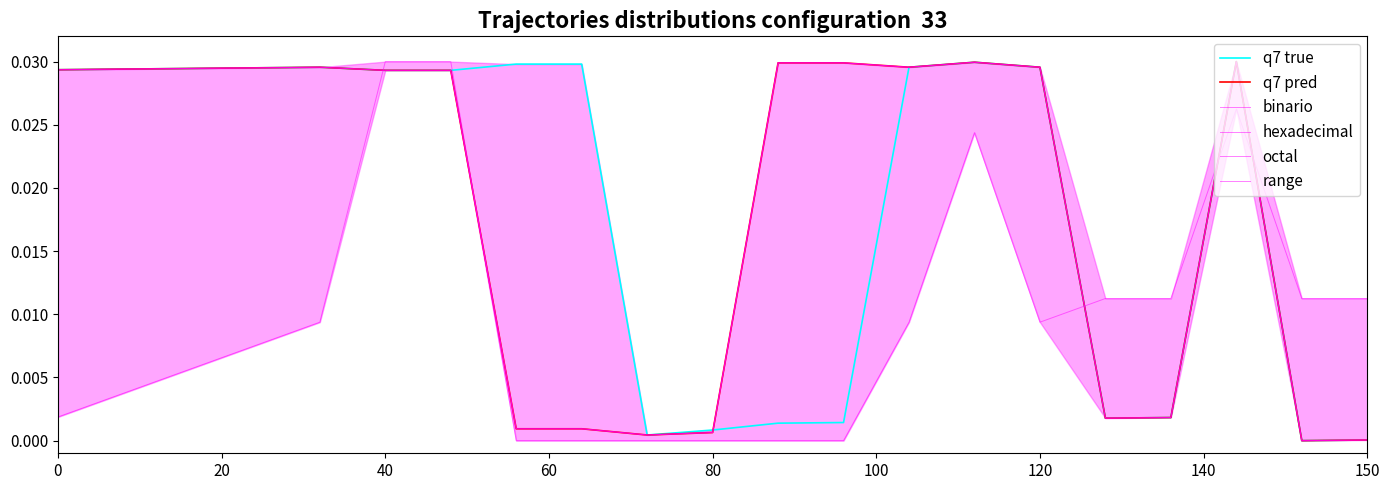

Is it true that binario equals 0.0 at 19?

False